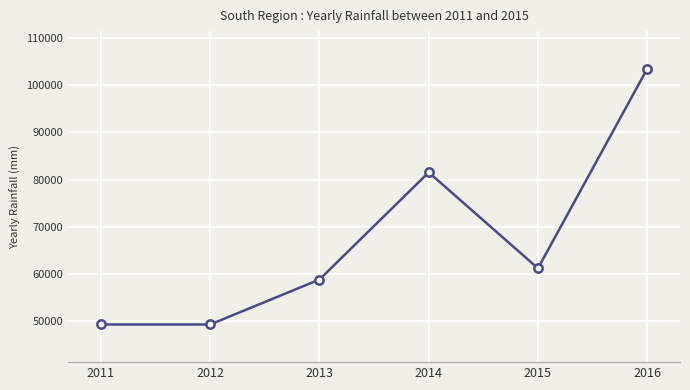

Where does the data first go above 61136?

2014